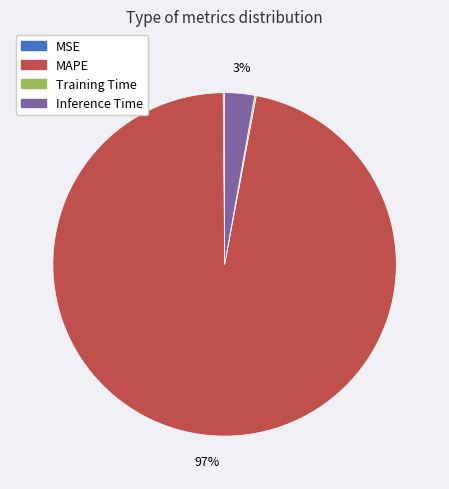

Do Inference Time and MAPE together represent more than half of the pie?

Yes